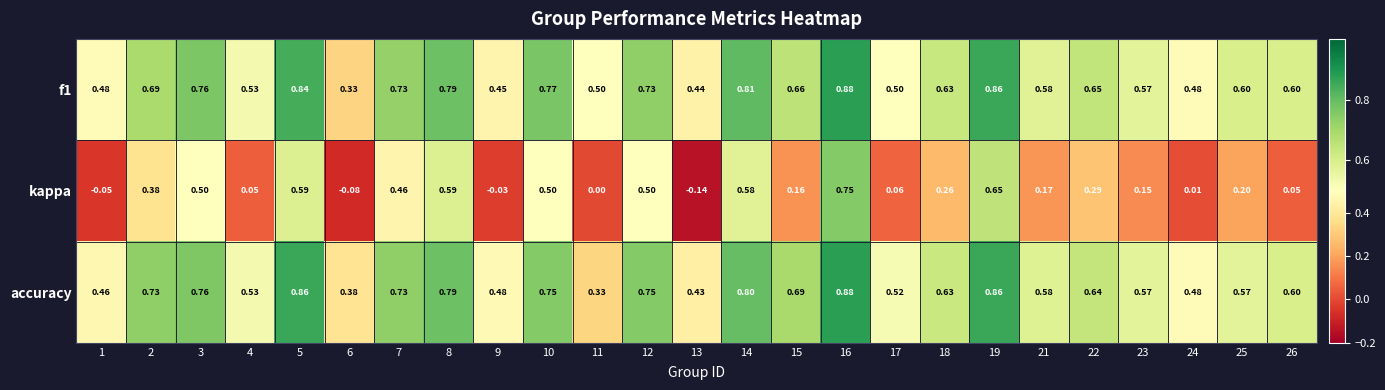

Count the number of data series in this chart.

3